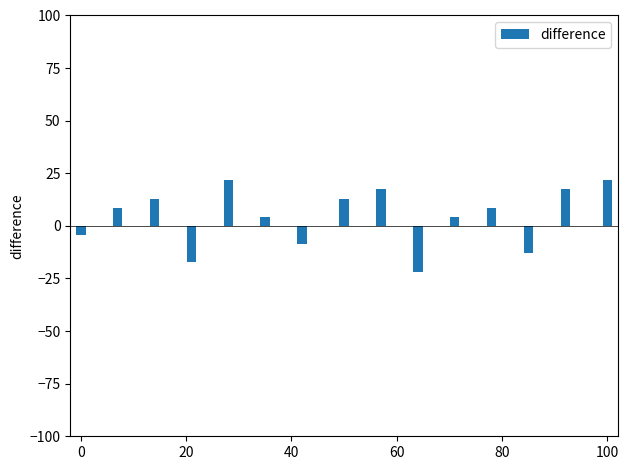

What is the average value?

4.3